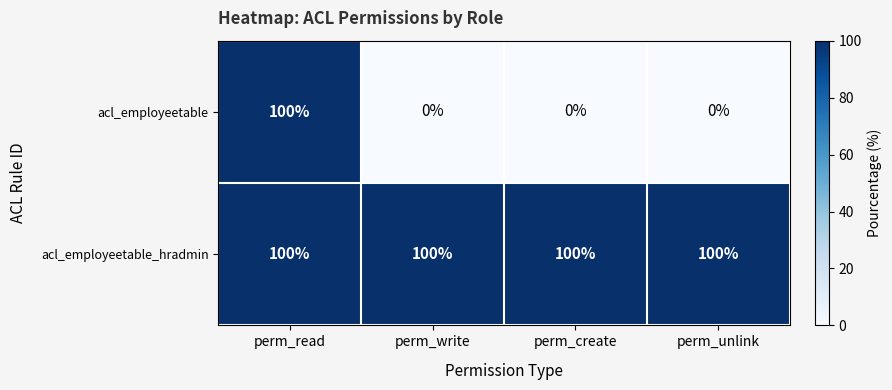

The value of acl_employeetable at perm_unlink is 0. True or false?

True